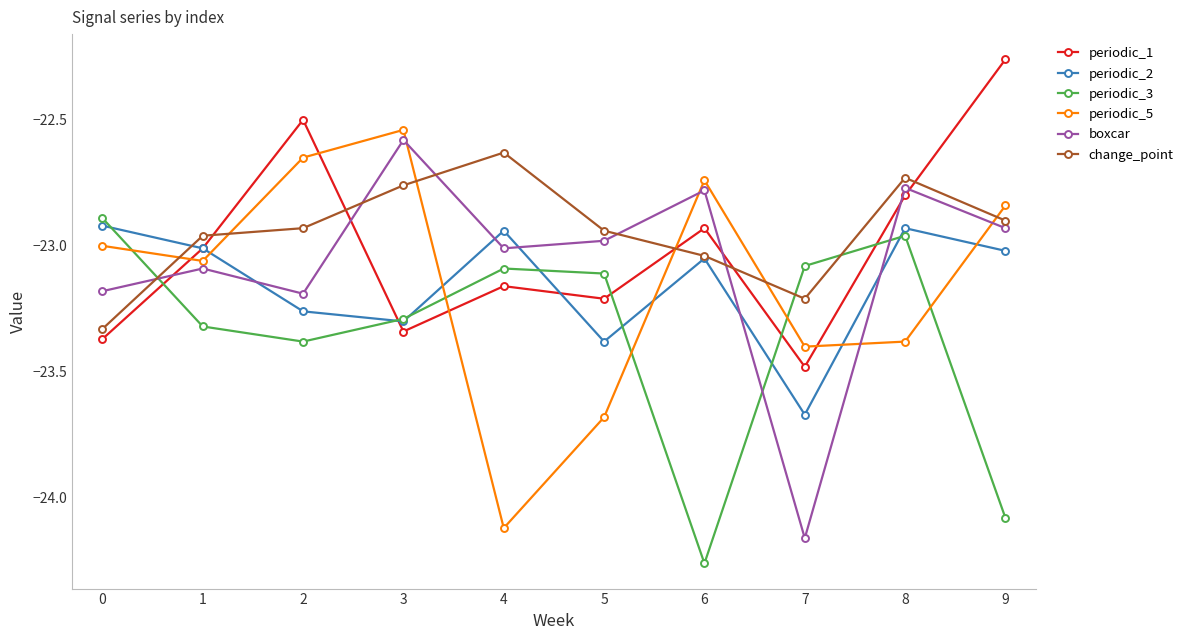

Which series has the largest total across all categories?

change_point